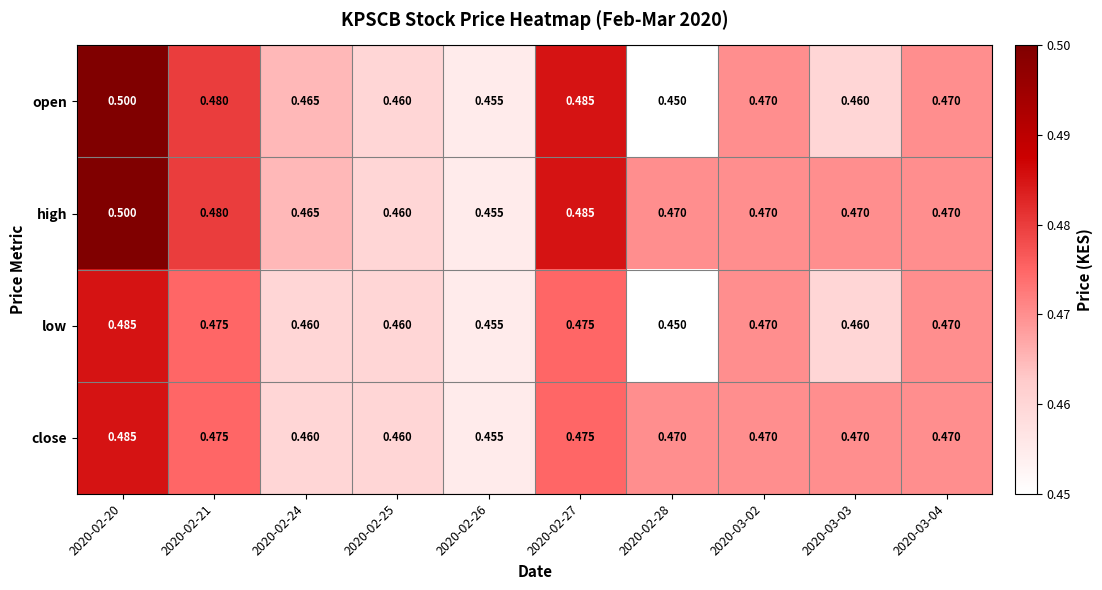

Which series has the widest spread of values?

open